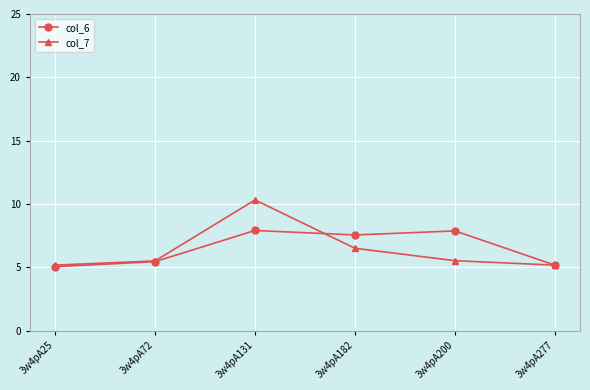

Which category has the highest value in the col_7 series?

3w4pA131